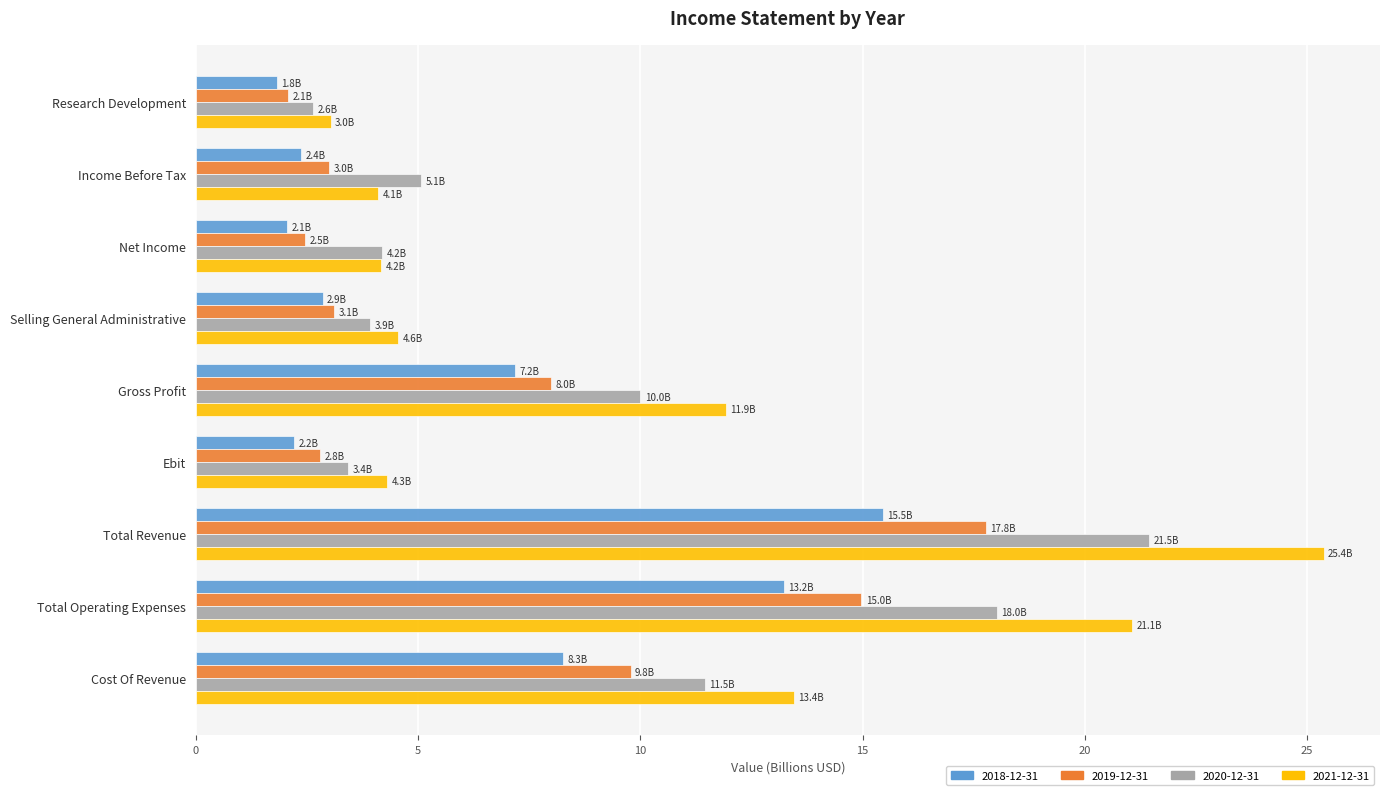

Which series has the largest total across all categories?

2021-12-31